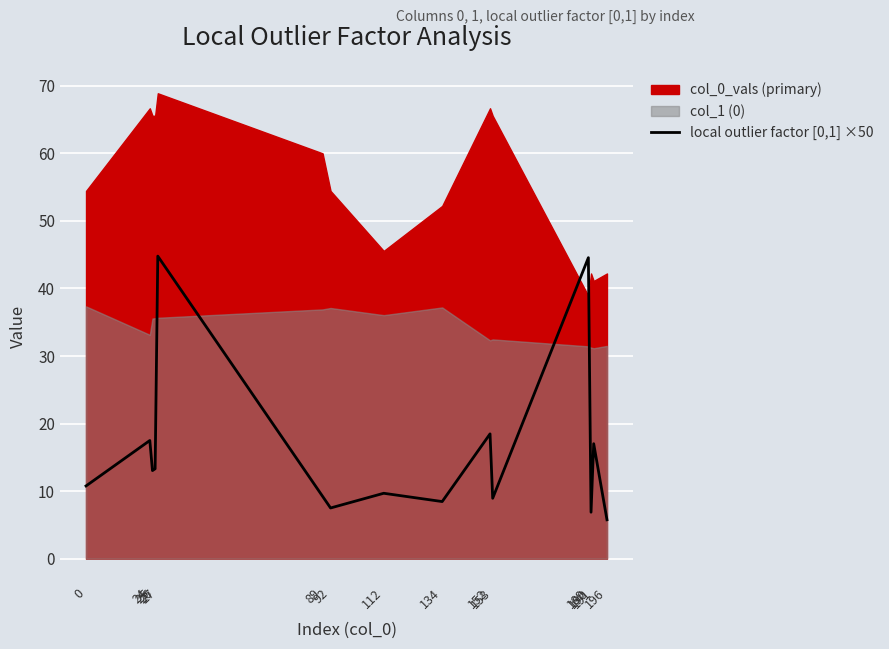

How many points are lower than both their immediate neighbors (excluding endpoints)?

5